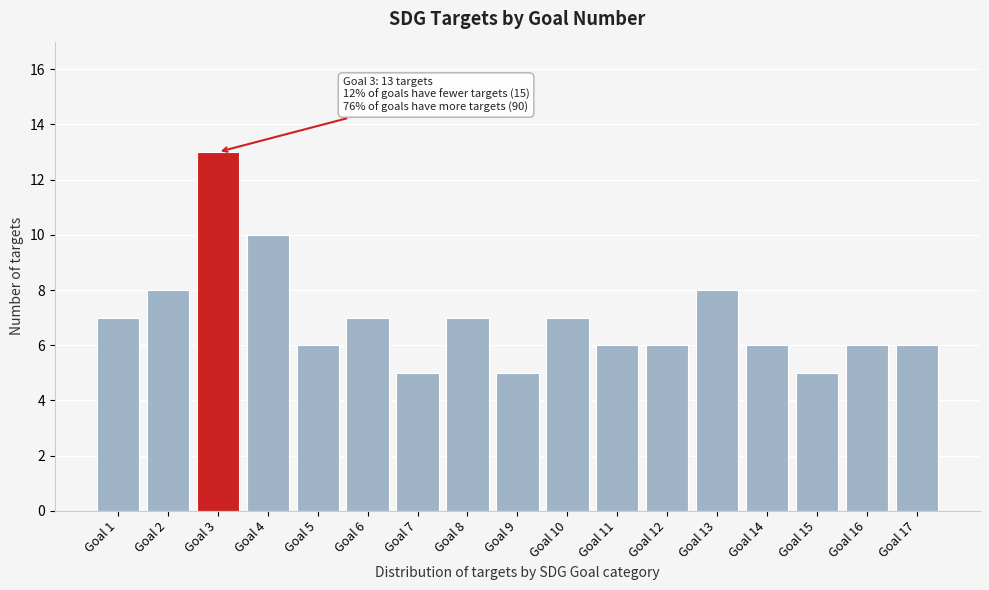

Reading left to right, what are all the values shown in this chart?

Goal 1=7	Goal 2=8	Goal 3=13	Goal 4=10	Goal 5=6	Goal 6=7	Goal 7=5	Goal 8=7	Goal 9=5	Goal 10=7	Goal 11=6	Goal 12=6	Goal 13=8	Goal 14=6	Goal 15=5	Goal 16=6	Goal 17=6